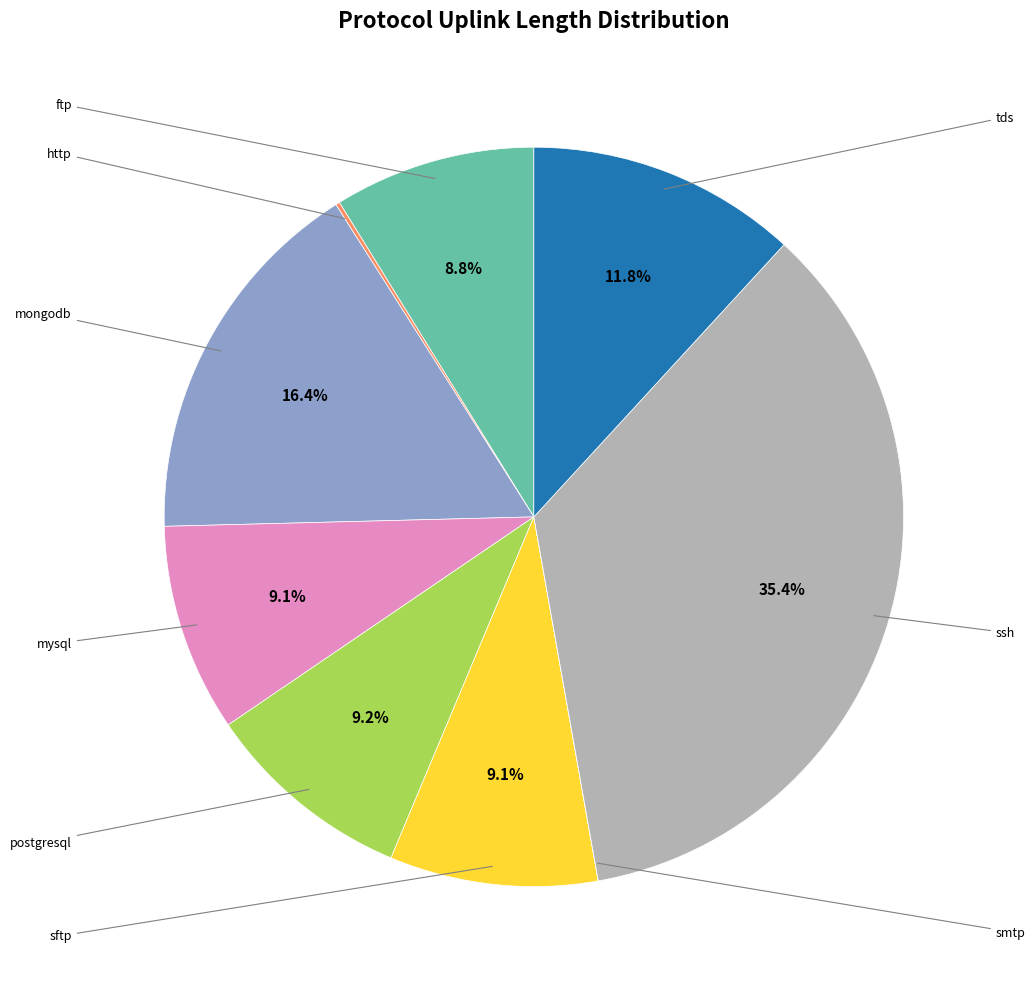

What is the largest slice in the pie chart?

ssh